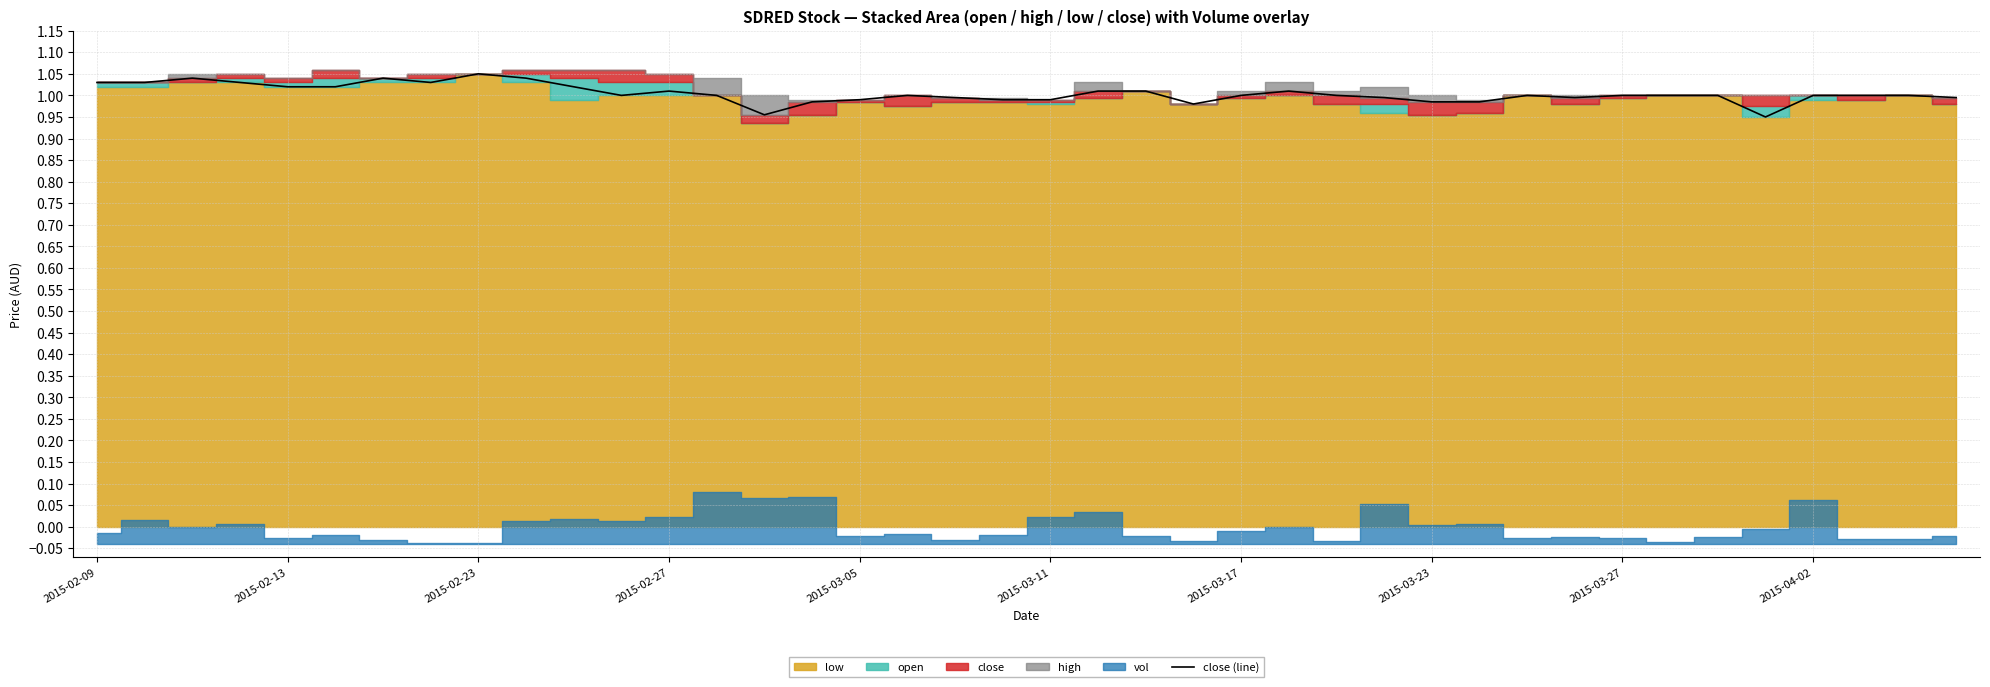

Where does the data first go above 1?

2015-02-09